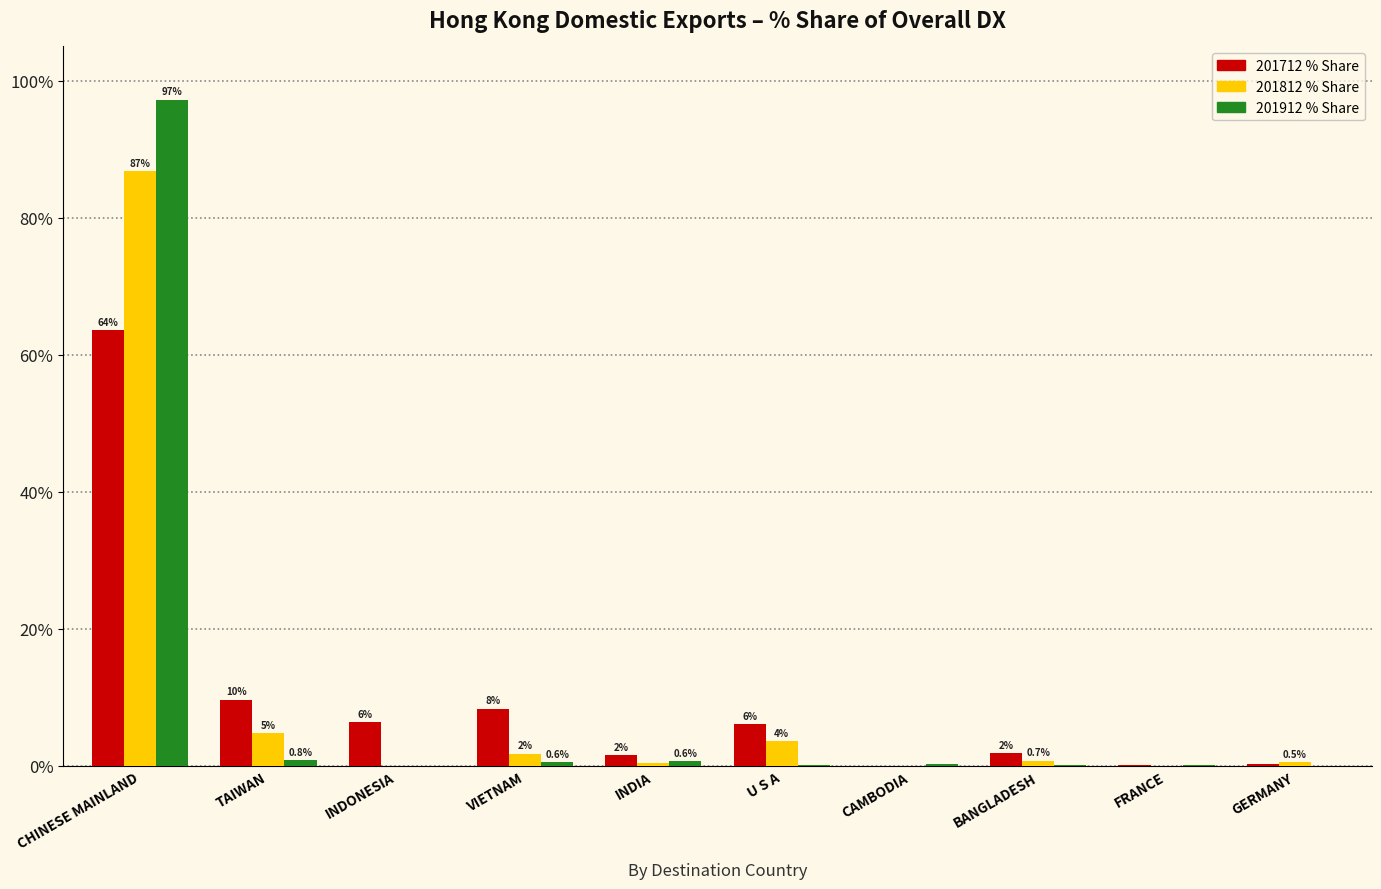

What is the average value of the 201712 % Share series?

9.8